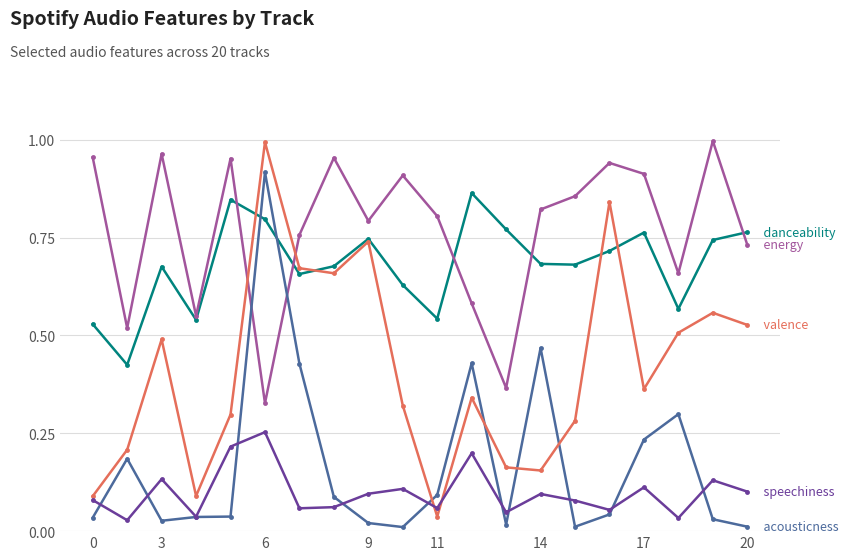

How many lines are shown in the chart?

5